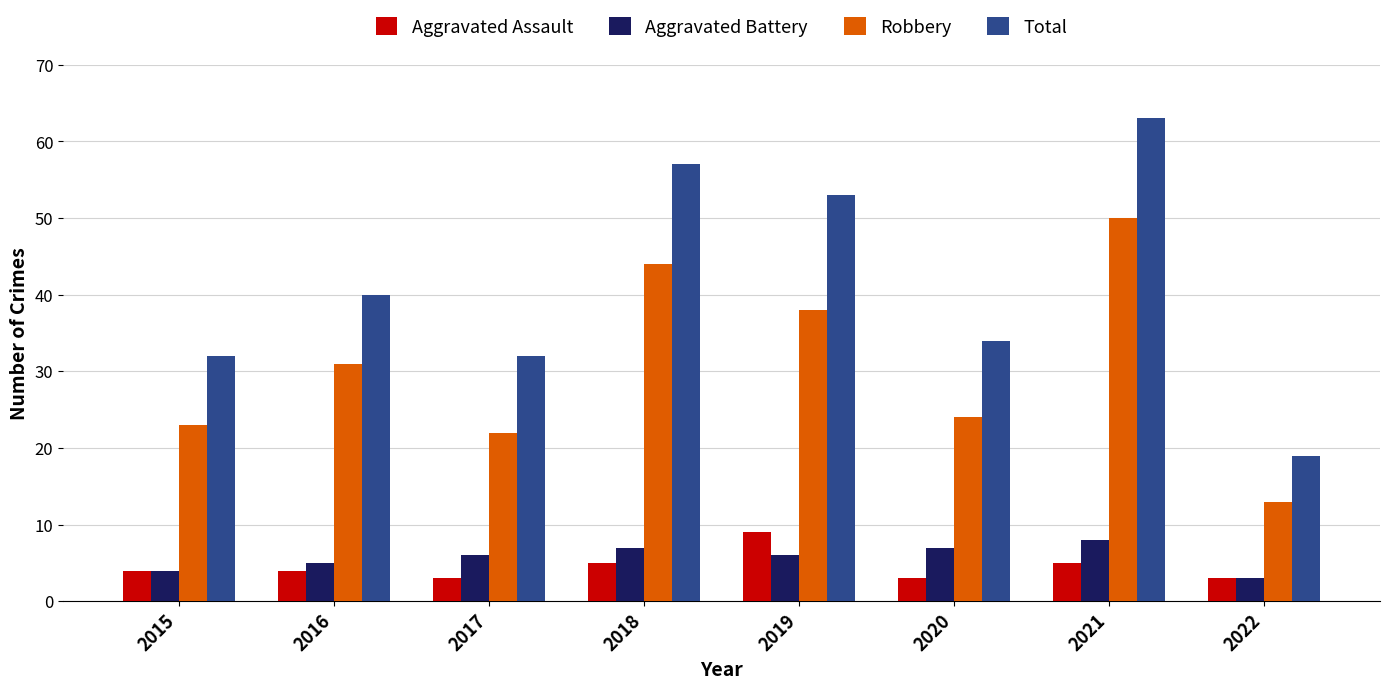

What is the value of the Aggravated Battery bar at the 3rd from the left?

6